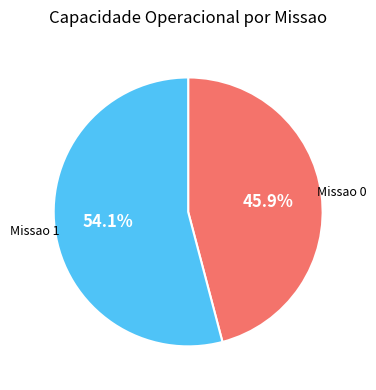

Which category has the biggest portion of the pie?

Missao 1